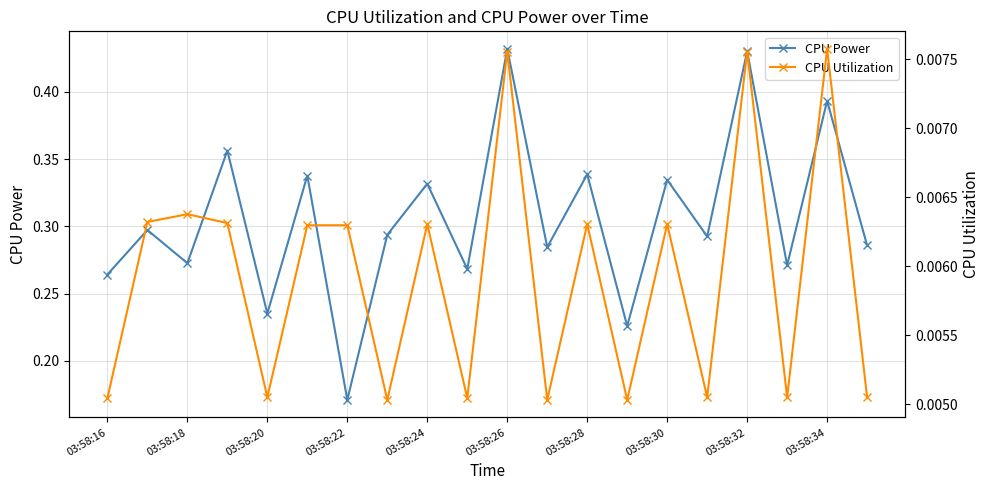

The CPU Power series shows 0.2 at 03:58:30. True or false?

False